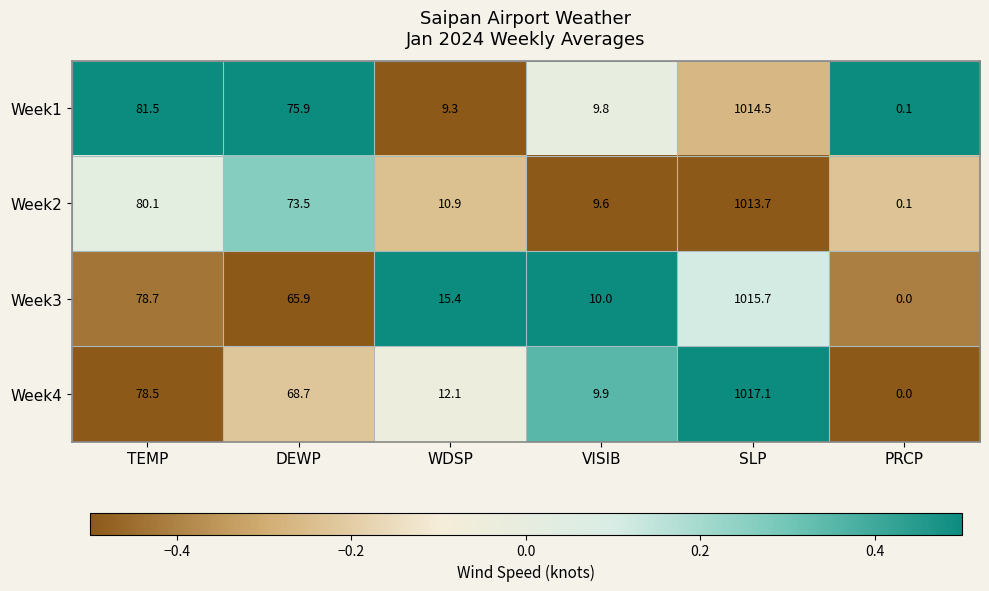

Which category has the lowest value across all series?

PRCP